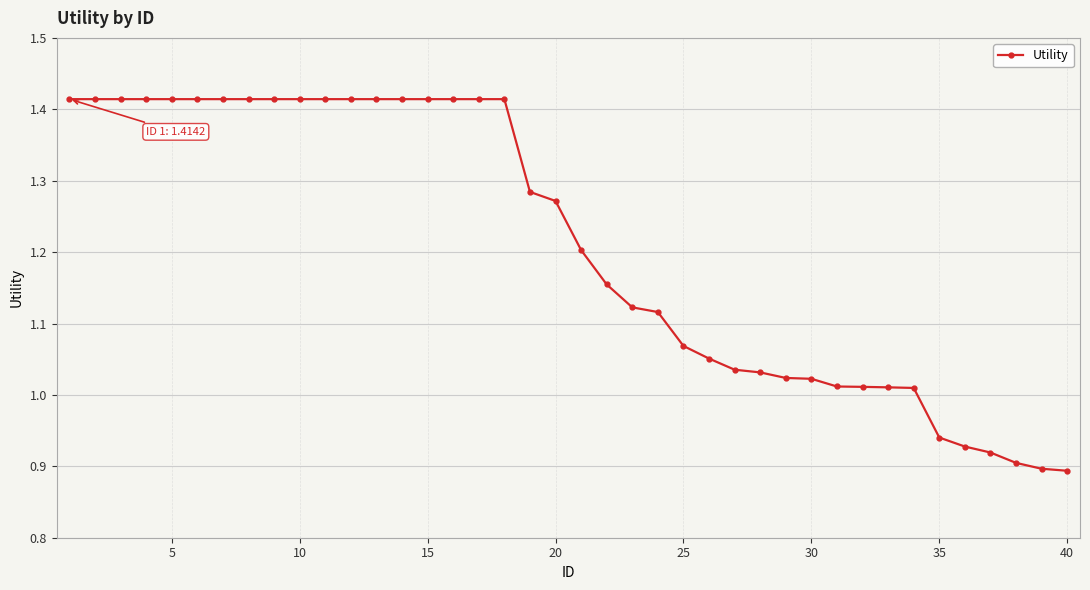

What is the difference between the maximum and minimum values?

0.5